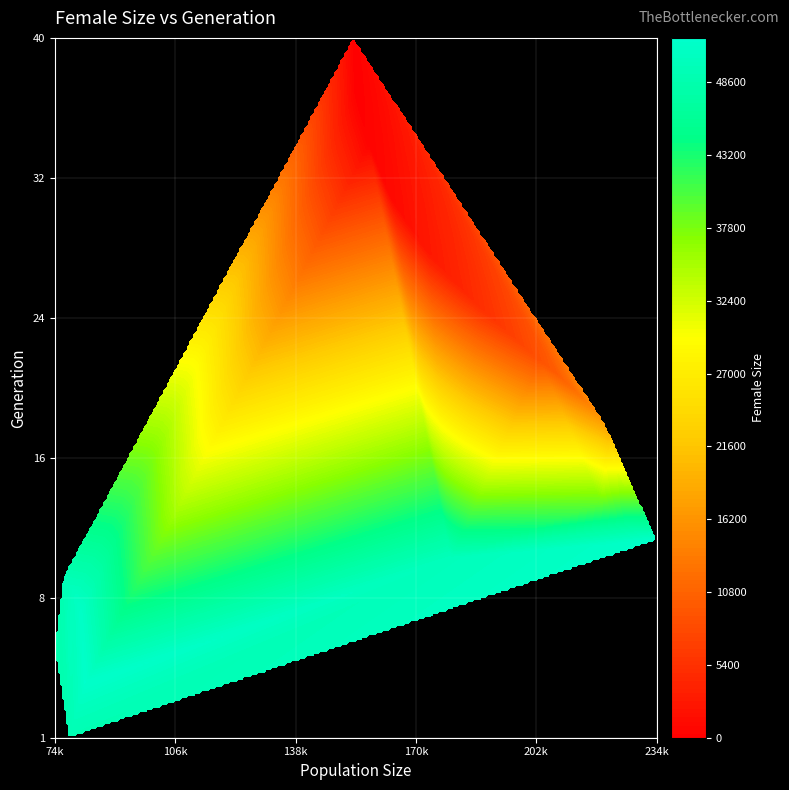

Reading left to right, list all the values displayed in this chart.

1=49024	2=48994	3=50523	4=51630	5=50064	6=48385	7=49879	8=51177	9=50454	10=49185	11=50019	12=51452	13=45941	14=39320	15=34644	16=29567	17=23961	18=18957	19=15581	20=12827	21=10397	22=8755	23=7362	24=6122	25=5027	26=4032	27=3215	28=2485	29=1871	30=1401	31=1029	32=746	33=517	34=366	35=256	36=162	37=96	38=61	39=28	40=16